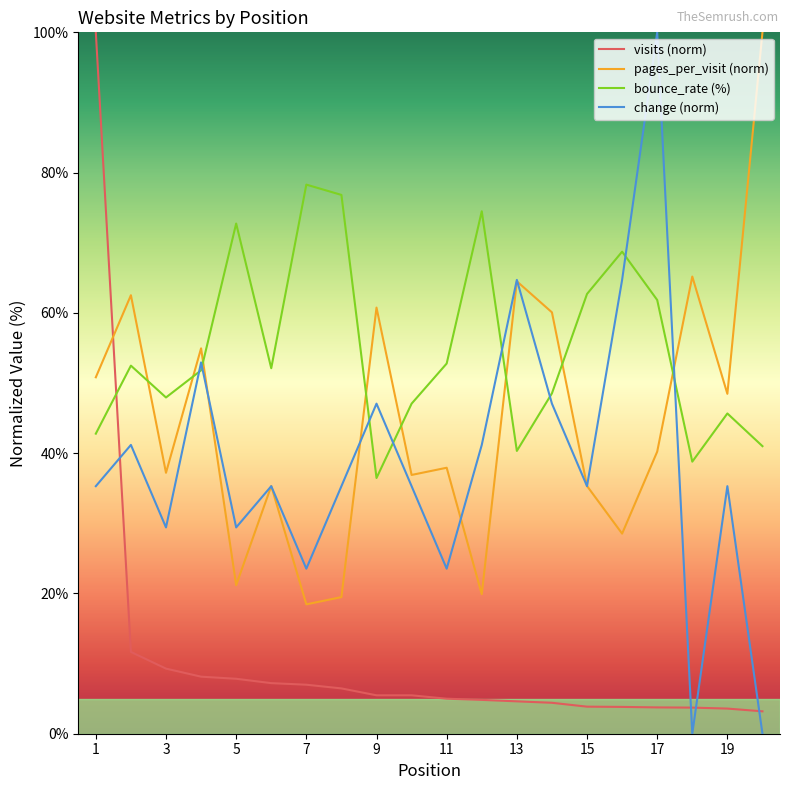

What are all the series names shown in the legend?

visits (norm), pages_per_visit (norm), bounce_rate (%), change (norm)